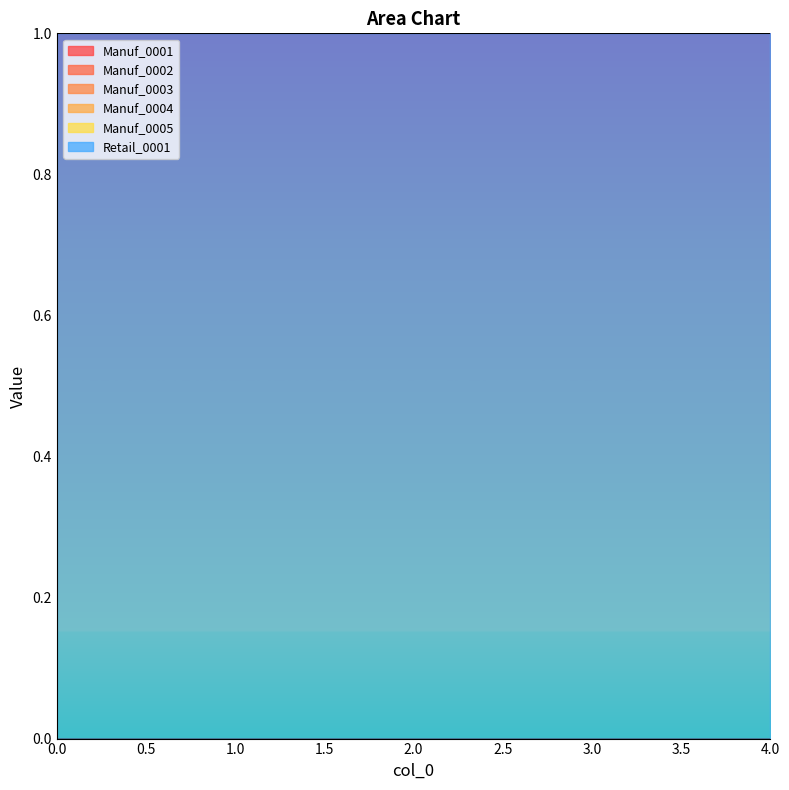

Reading left to right, extract all data points from this chart.

Manuf_0001: 0	0	0	0	0
Manuf_0002: 0	0	0	0	0
Manuf_0003: 0	0	0	0	0
Manuf_0004: 0	0	0	0	0
Manuf_0005: 0	0	0	0	0
Retail_0001: 1	1	1	1	1